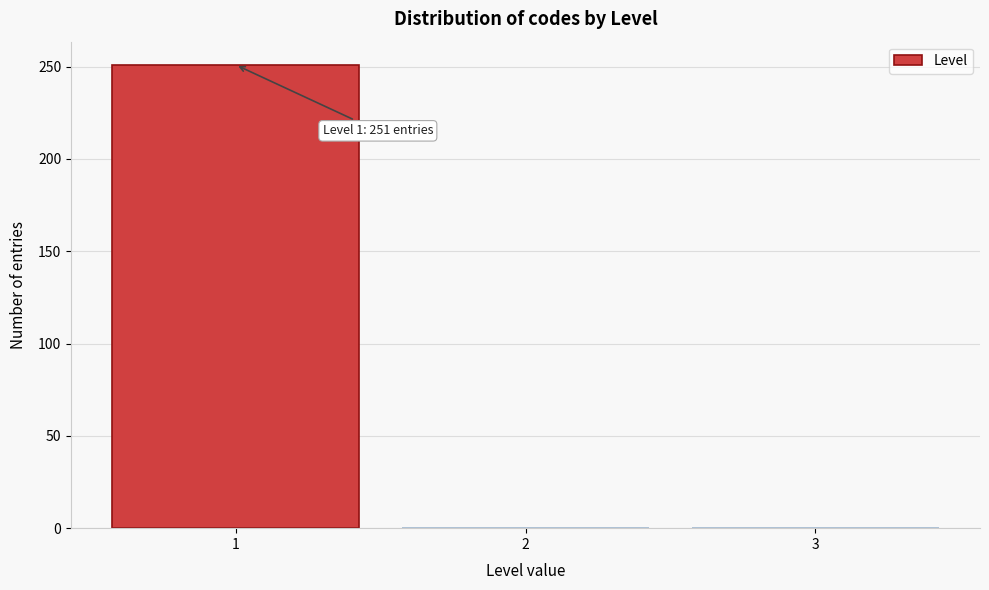

Over which range of the x-axis is the bar tallest?

0.5 to 1.5